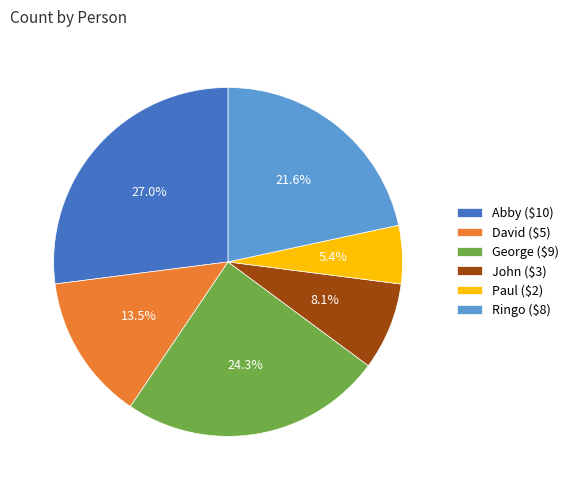

Approximately how many times larger is the value at David ($5) compared to Paul ($2)?

2.5